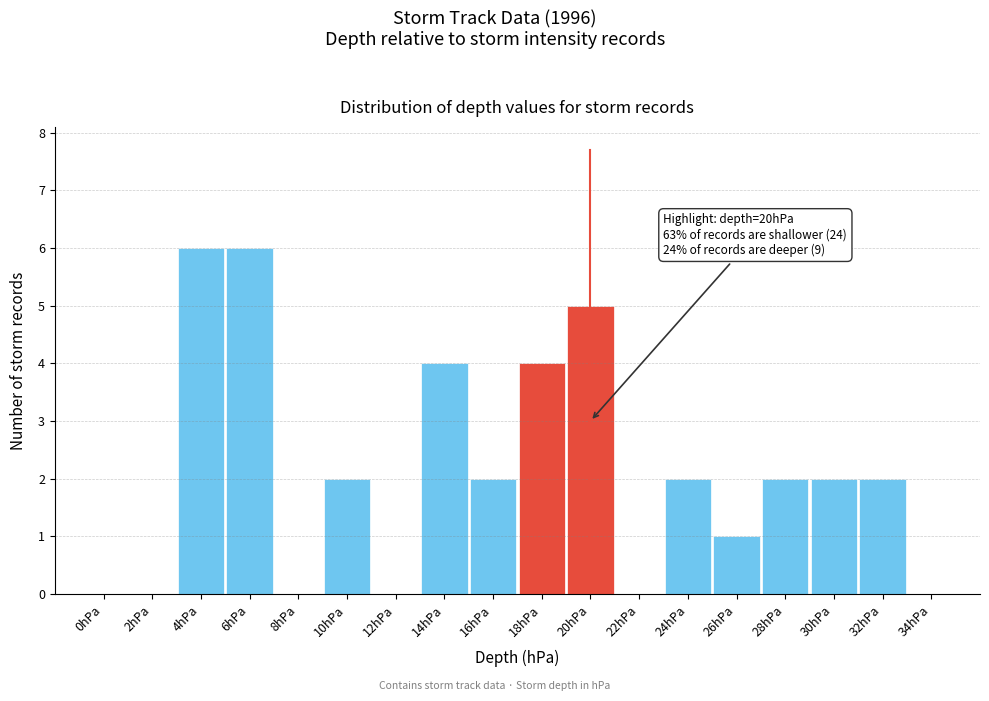

Reading right to left, list all the values displayed in this chart.

34hPa=0	32hPa=2	30hPa=2	28hPa=2	26hPa=1	24hPa=2	22hPa=0	20hPa=5	18hPa=4	16hPa=2	14hPa=4	12hPa=0	10hPa=2	8hPa=0	6hPa=6	4hPa=6	2hPa=0	0hPa=0